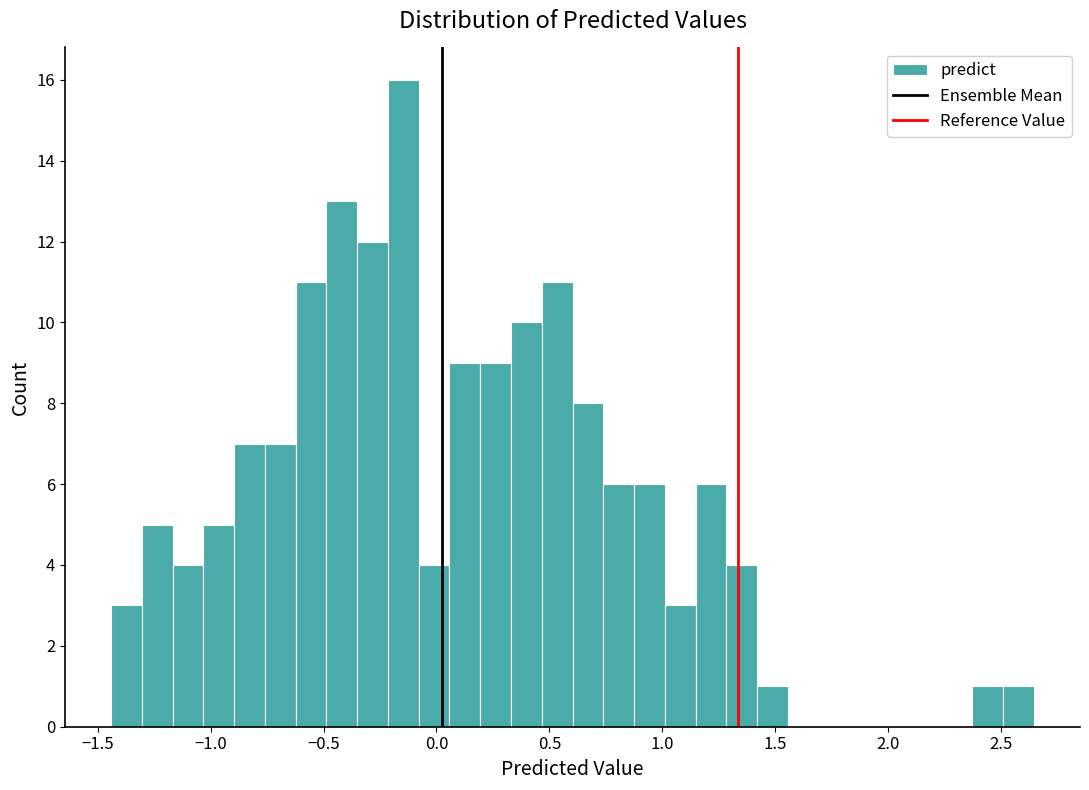

Around what value on the x-axis is the tallest bar? Give the approximate position of its centre, as read against the axis.

-0.15